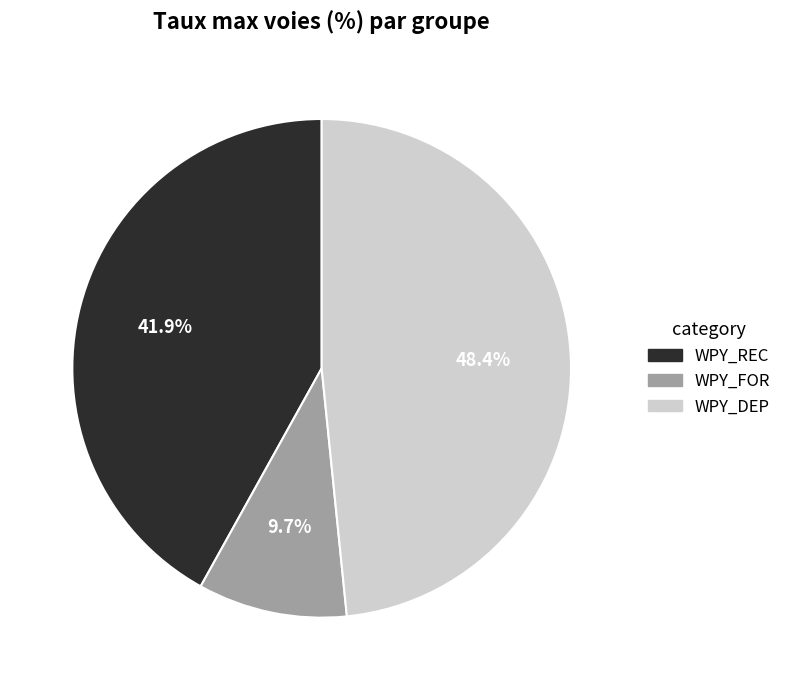

To the nearest percent, what is the combined percentage of WPY_FOR and WPY_DEP?

58%